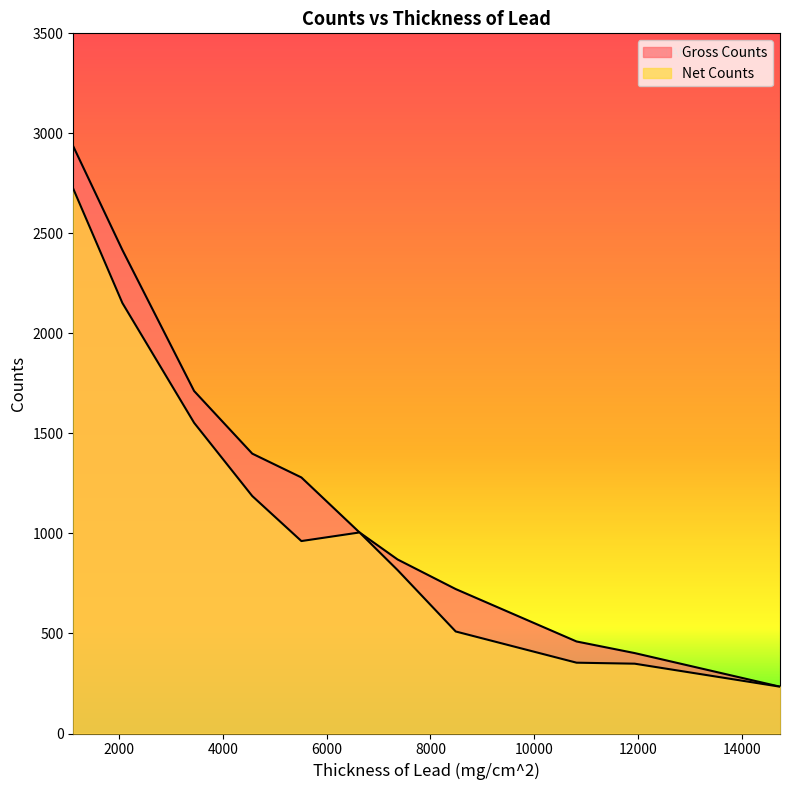

Rank the series by their maximum value, from highest to lowest.

Gross Counts, Net Counts